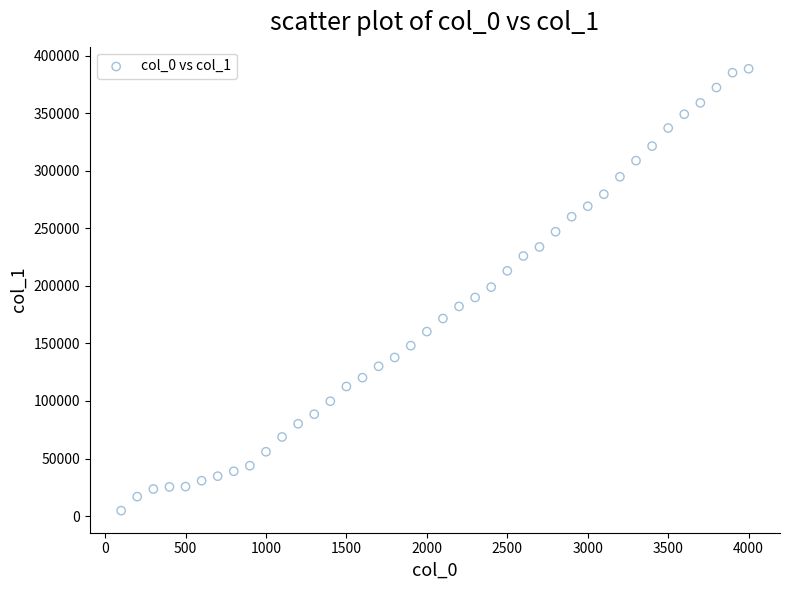

What is the range of Y values (max minus min)?

383982